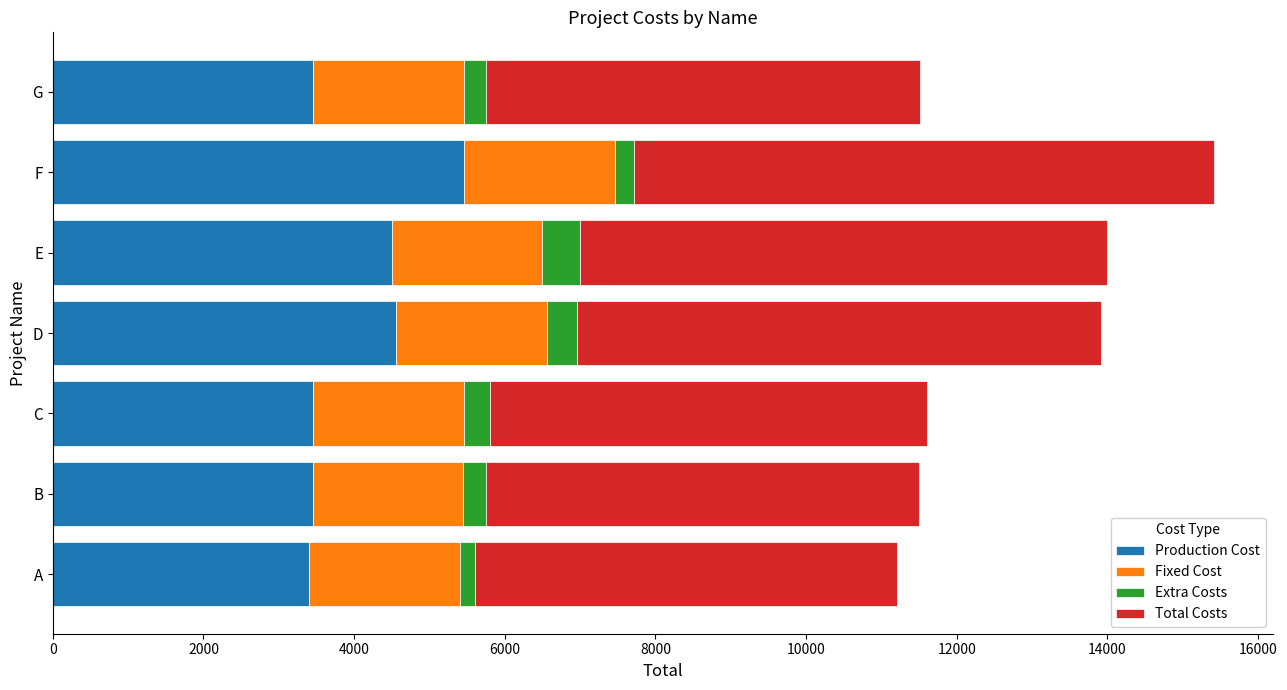

At which label does Production Cost reach its peak?

F